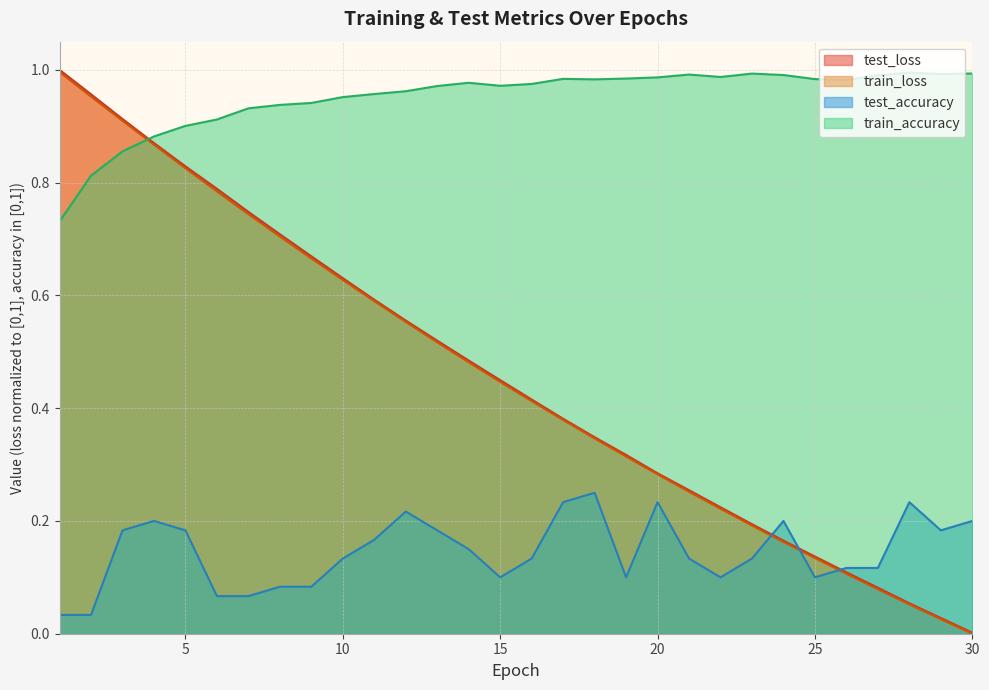

What is the total value across all series at 20?

1.8